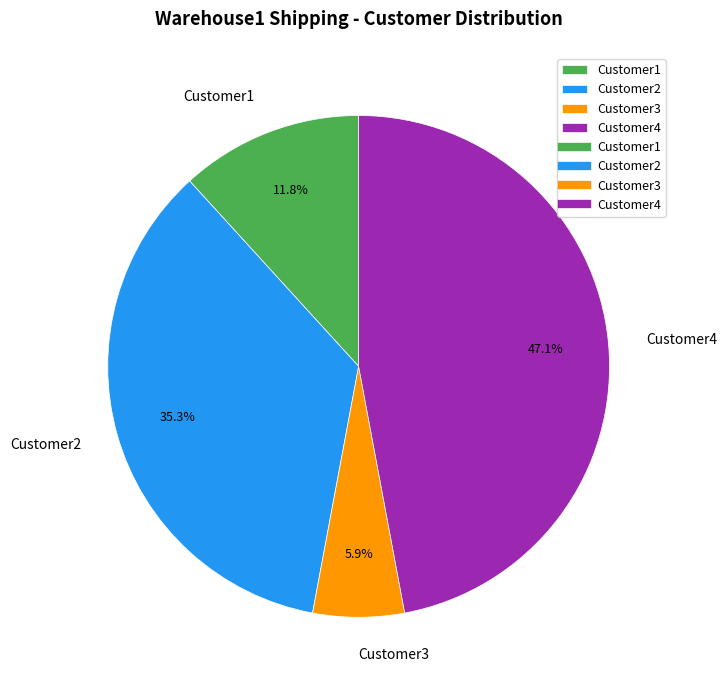

Approximately how many times larger is the value at Customer4 compared to Customer1?

4.0